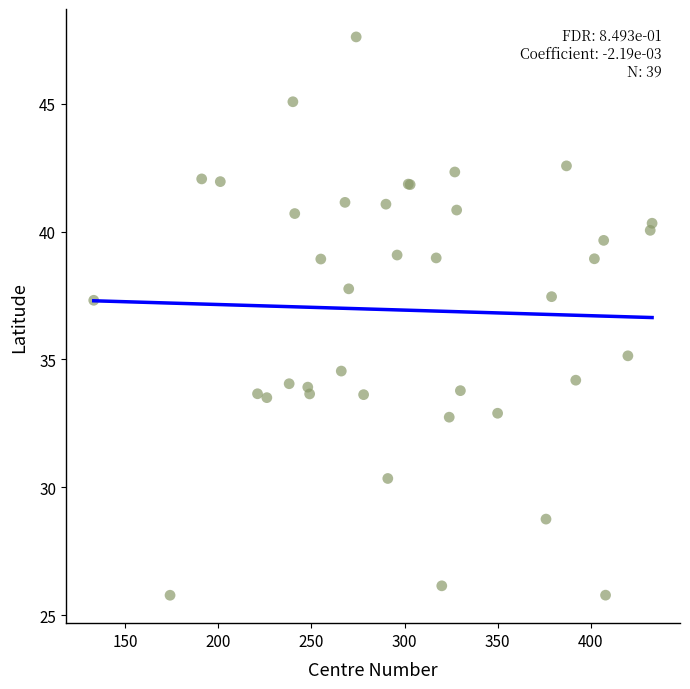

What Y value in the scatter plot is closest to 36?

35.1